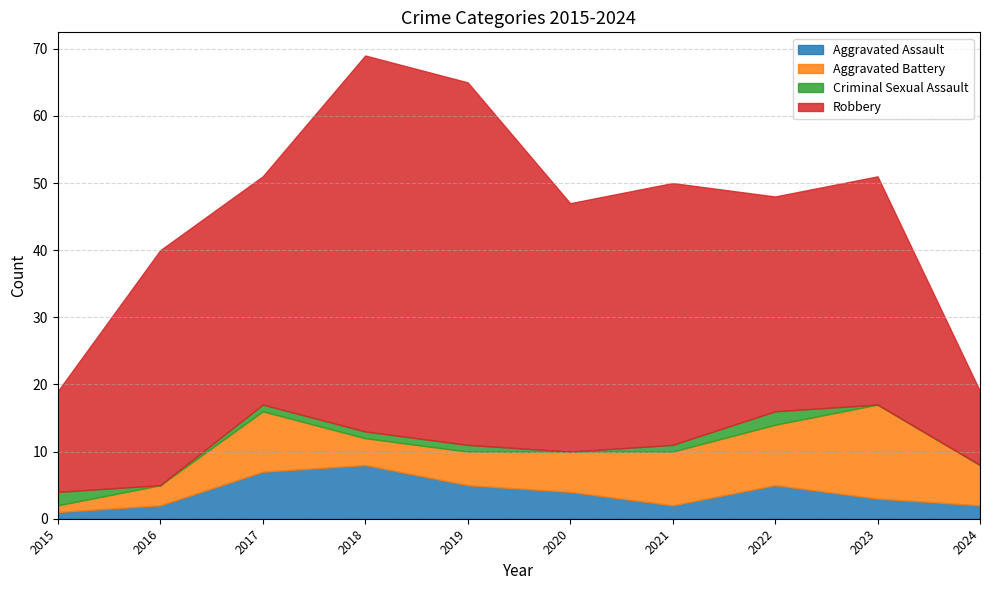

In Robbery, how many points are higher than both neighbors (excluding endpoints)?

4